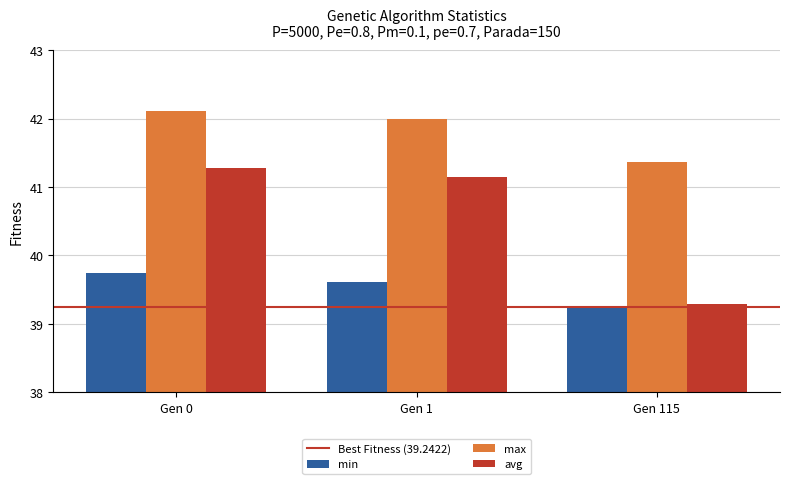

The value of avg at Gen 1 is 27.1. True or false?

False